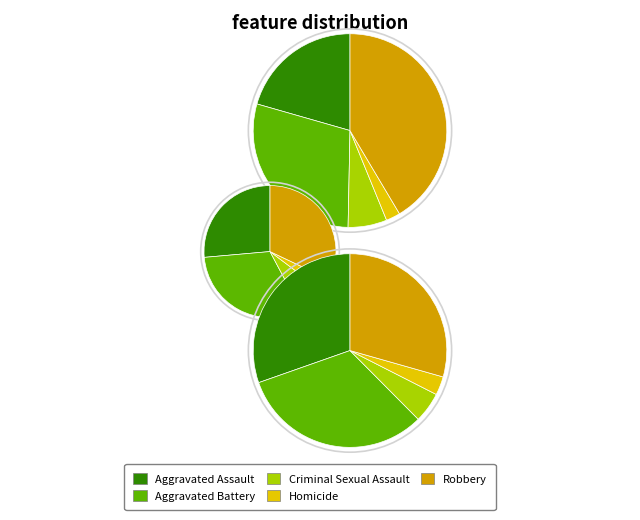

Is it true that Aggravated Battery is 31% of the pie?

True